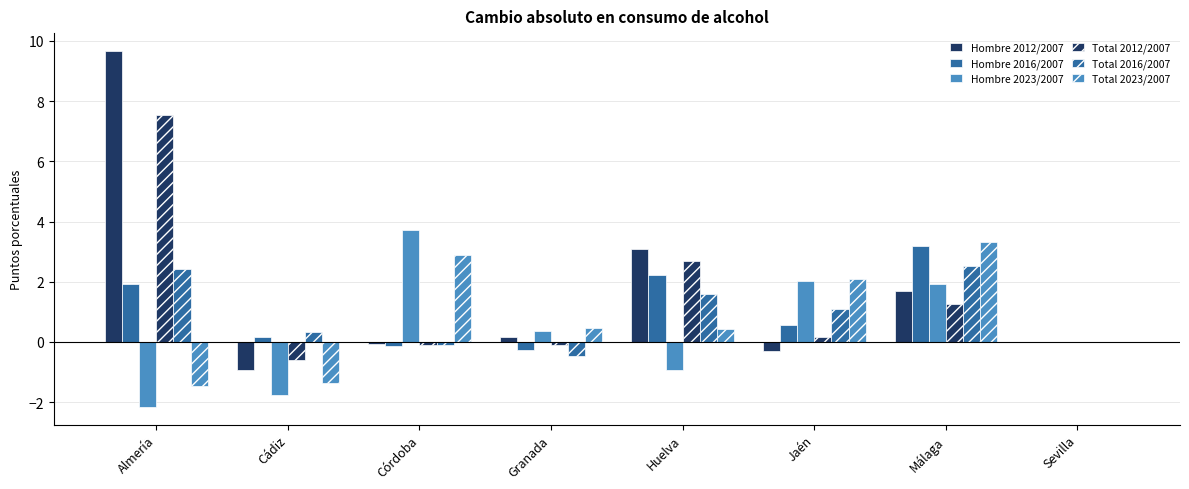

What is the sum of the Total 2012/2007 values at Huelva and Sevilla?

2.7